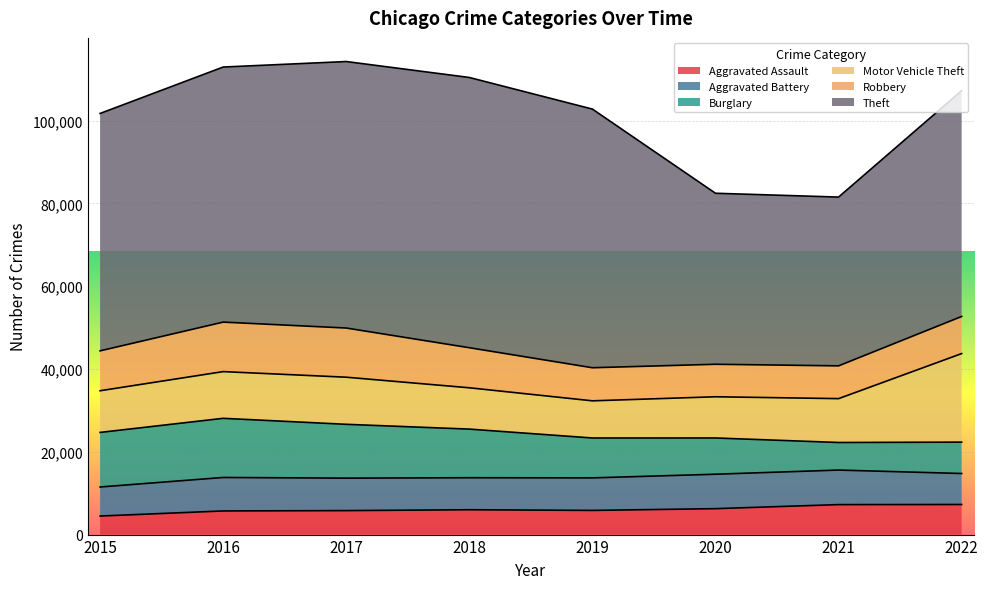

At which category does Aggravated Assault reach its first local valley?

2019